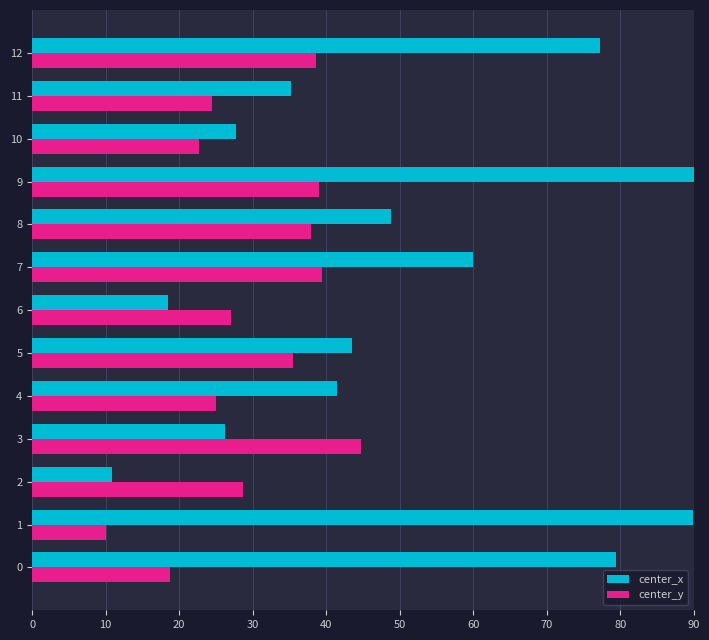

What is the lowest value of the center_x series?

10.9